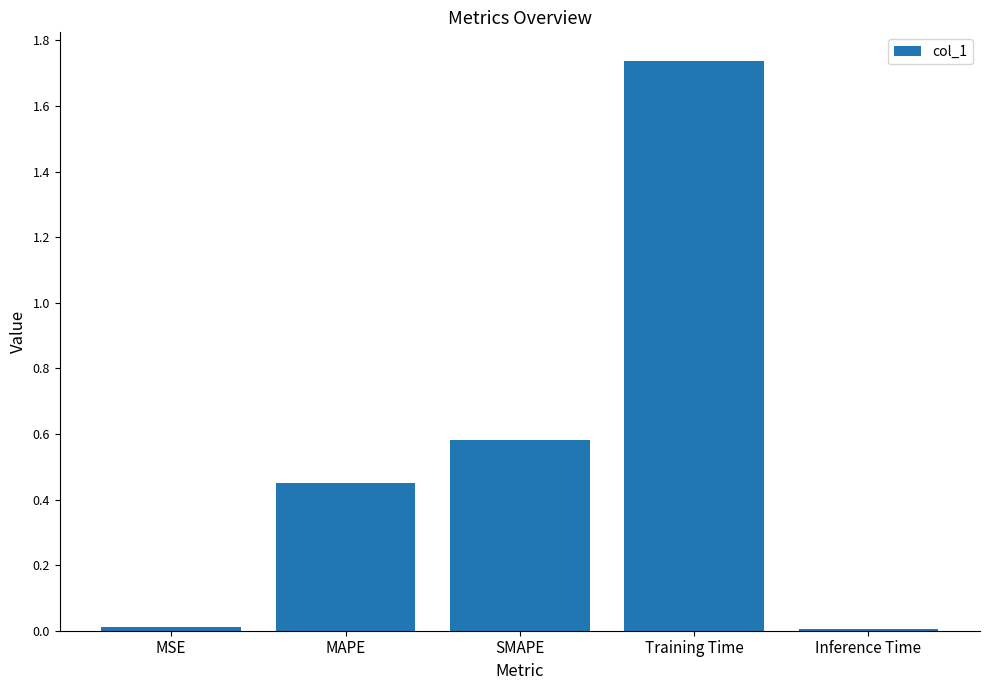

Which category has the highest value across all series?

Training Time